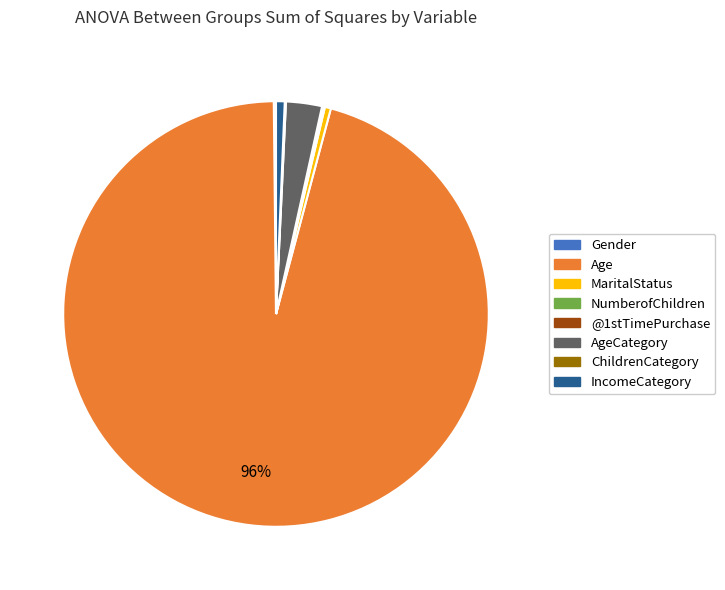

To the nearest percent, what is the average slice percentage?

12%